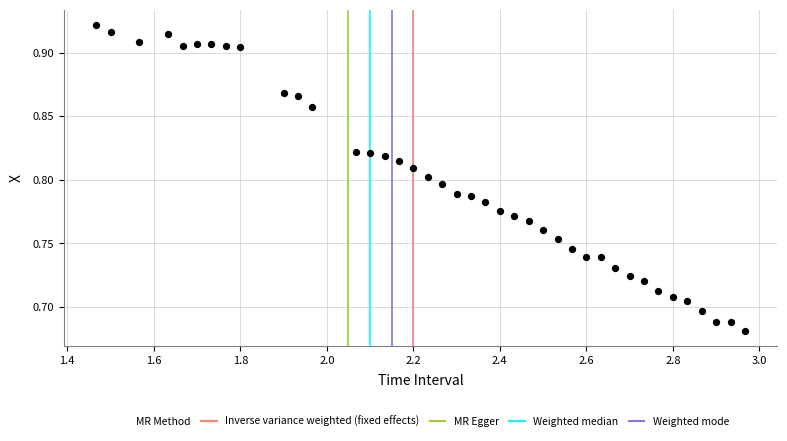

What is the range of X values (max minus min)?

1.5